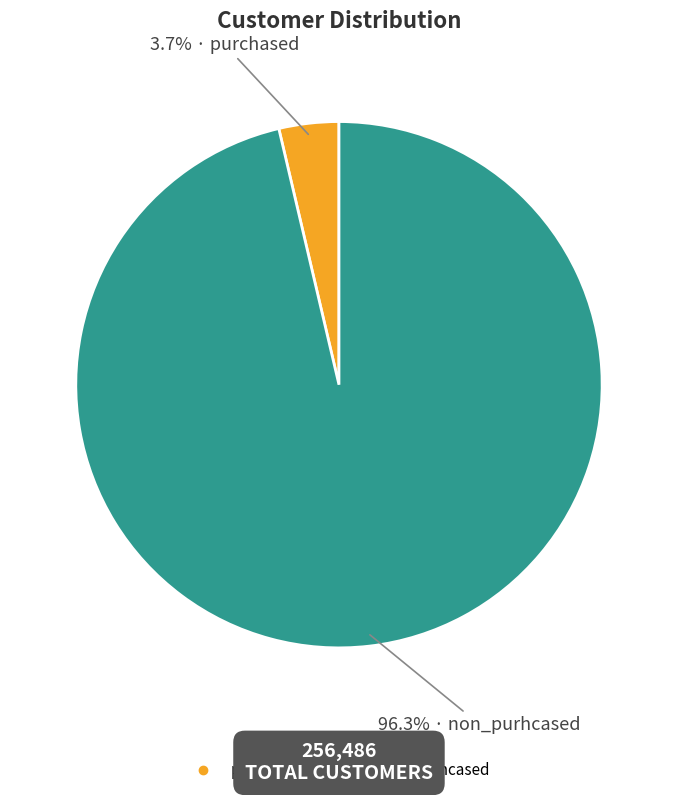

To the nearest percent, what portion does non_purhcased represent?

96%